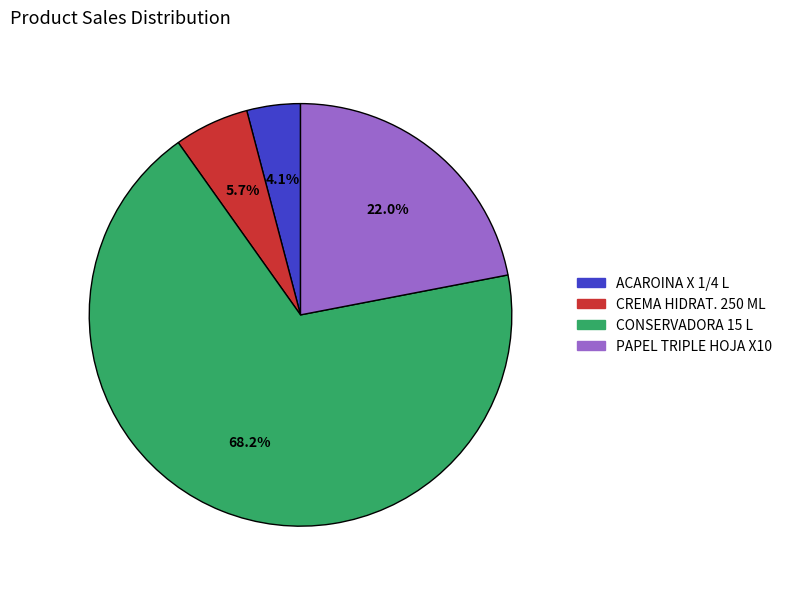

Is there a majority slice in this chart?

Yes